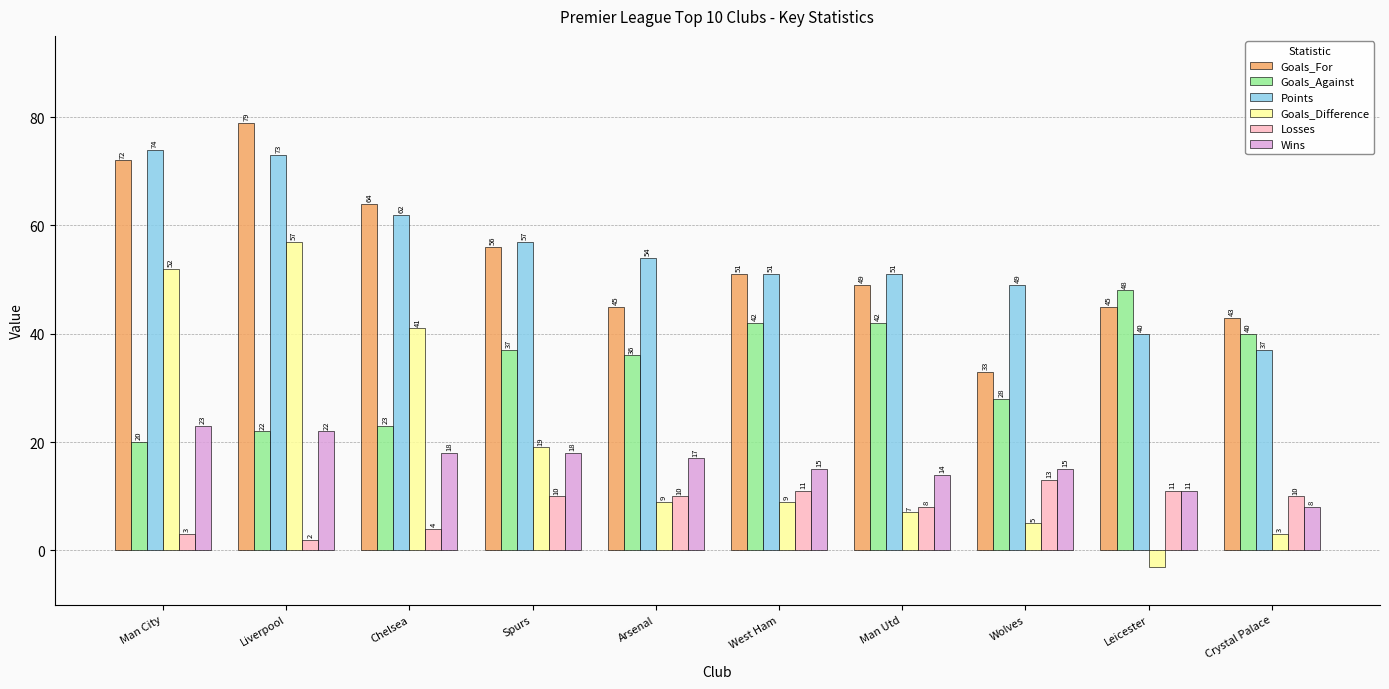

What is the sum of all Goals_Difference values?

199